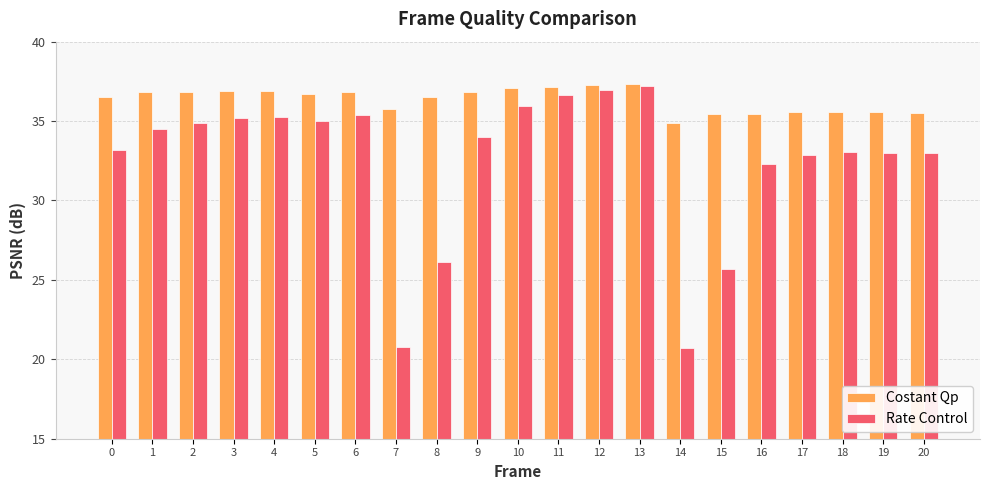

What is the smallest value displayed?

20.7